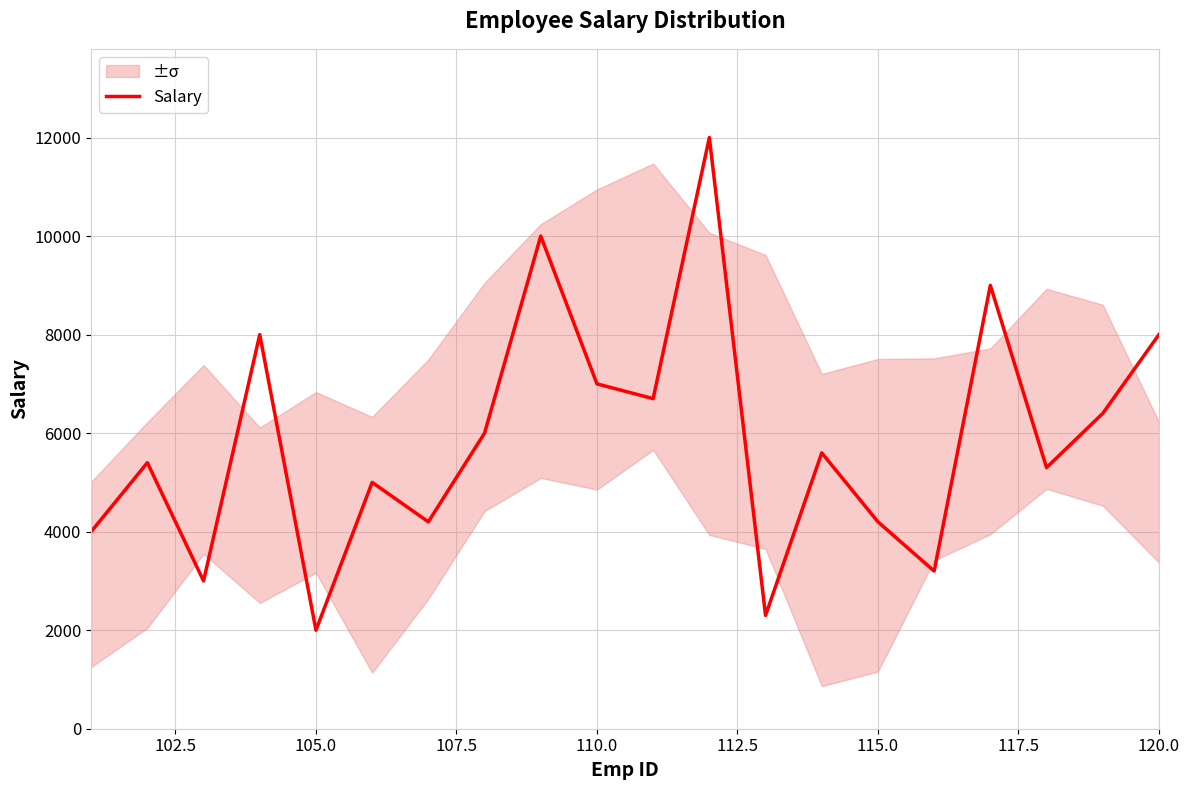

How many values are below 5600?

10